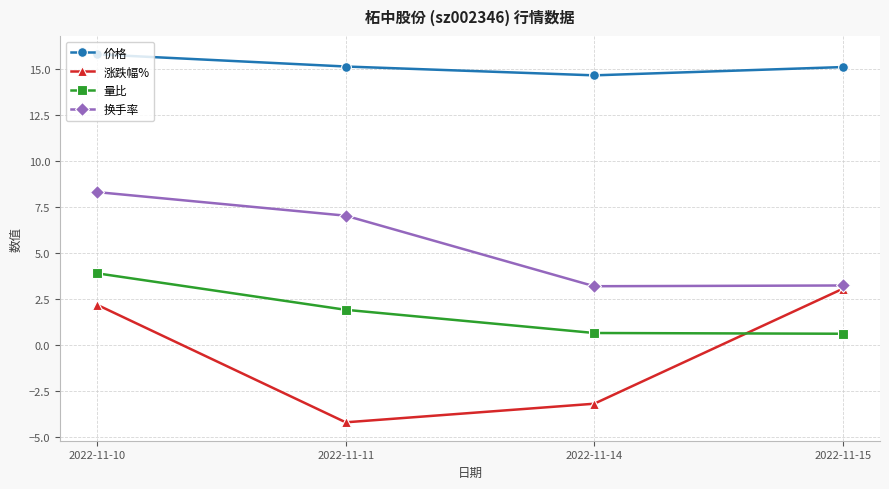

What is the total value across all series at 2022-11-14?

15.4